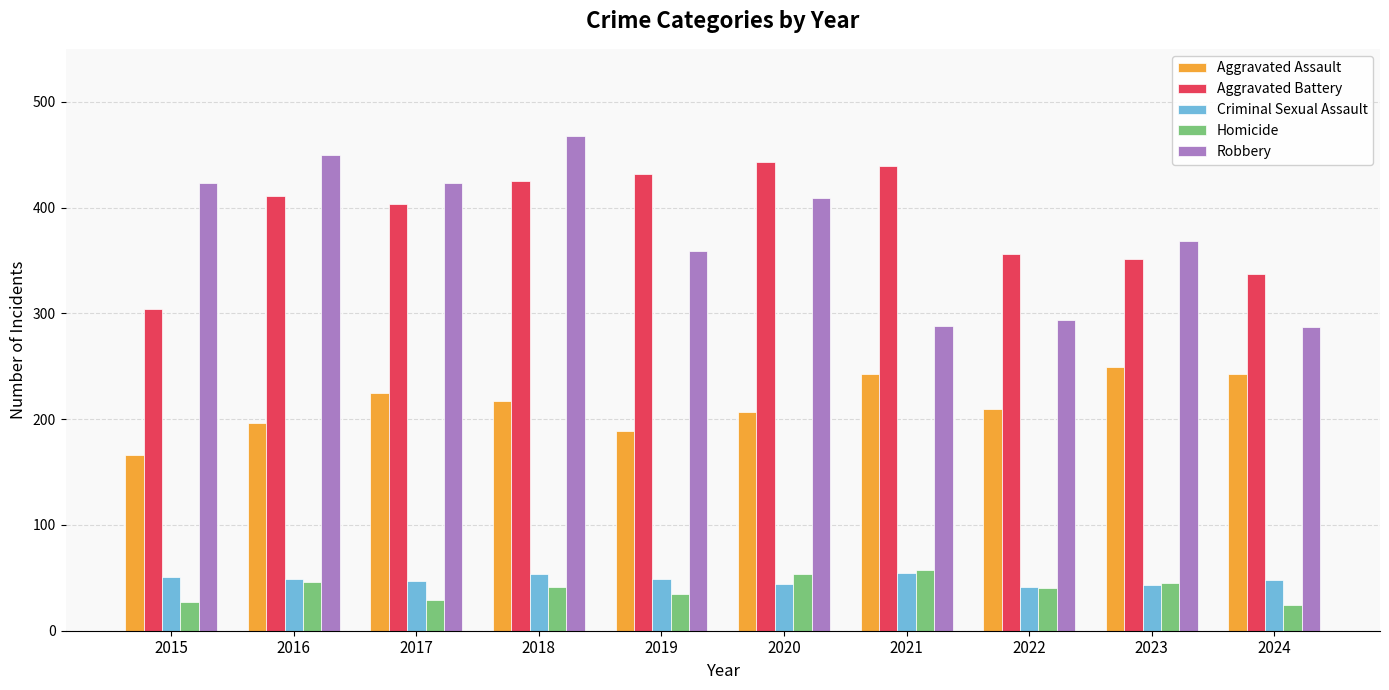

What is the difference between the highest and lowest values at 2015?

396